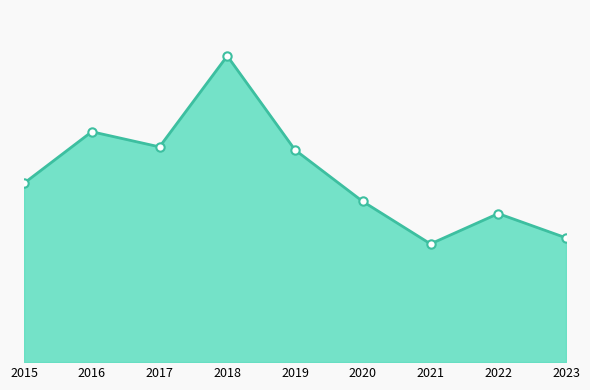

What is the ratio of the value at 2021 to the value at 2020?

0.7